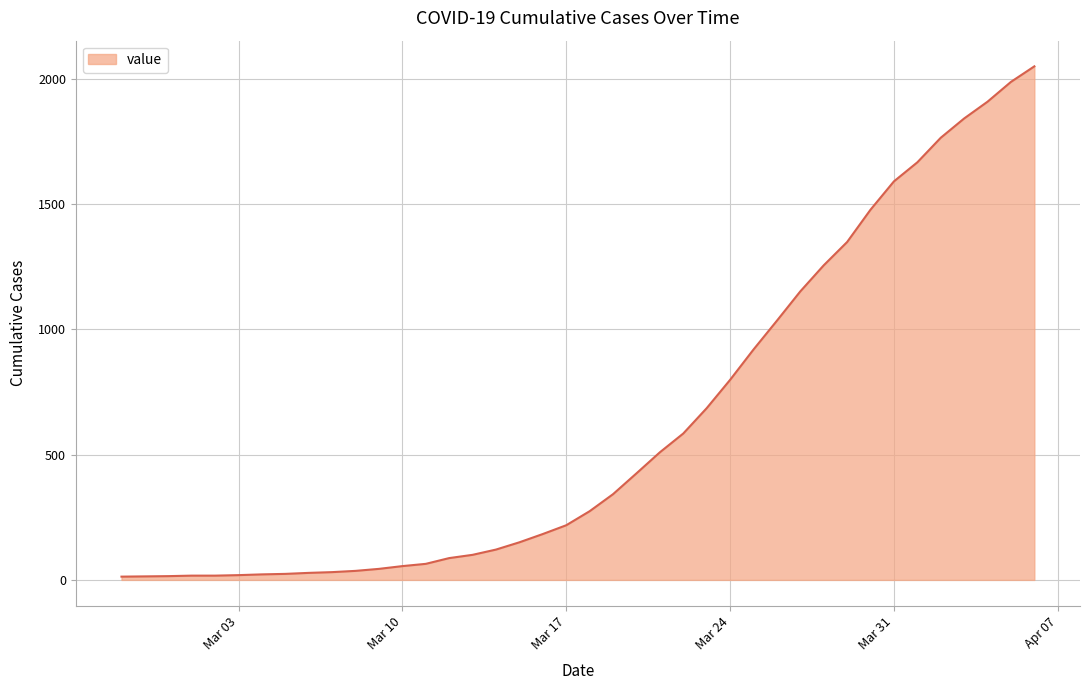

Which category has the highest value across all series?

2020-04-06